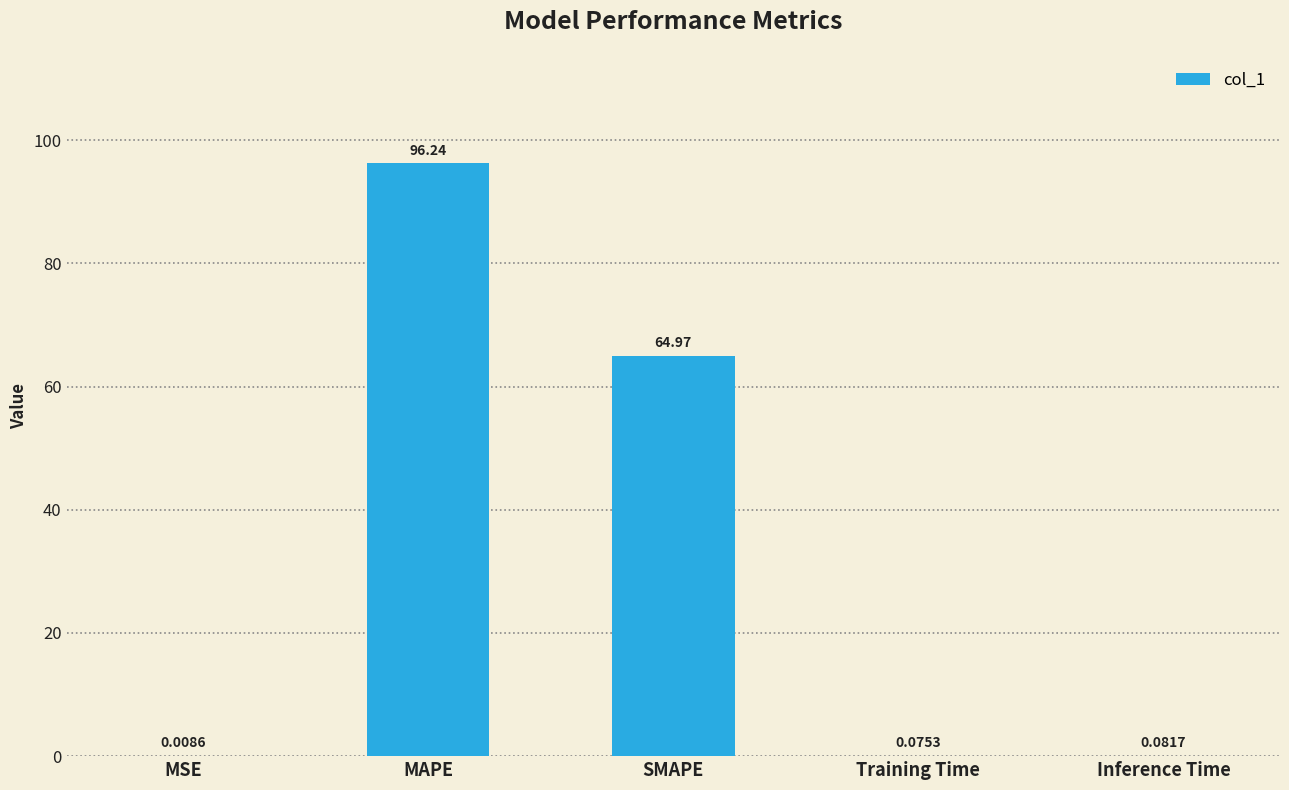

Between MAPE and MSE, which is larger?

MAPE